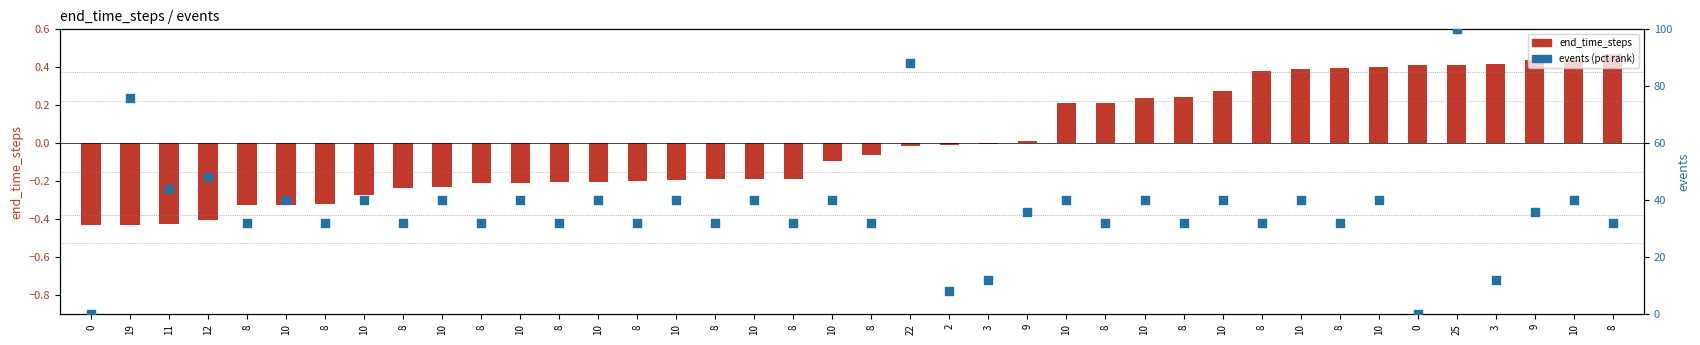

Which series has the widest spread of Y values?

events (pct rank)